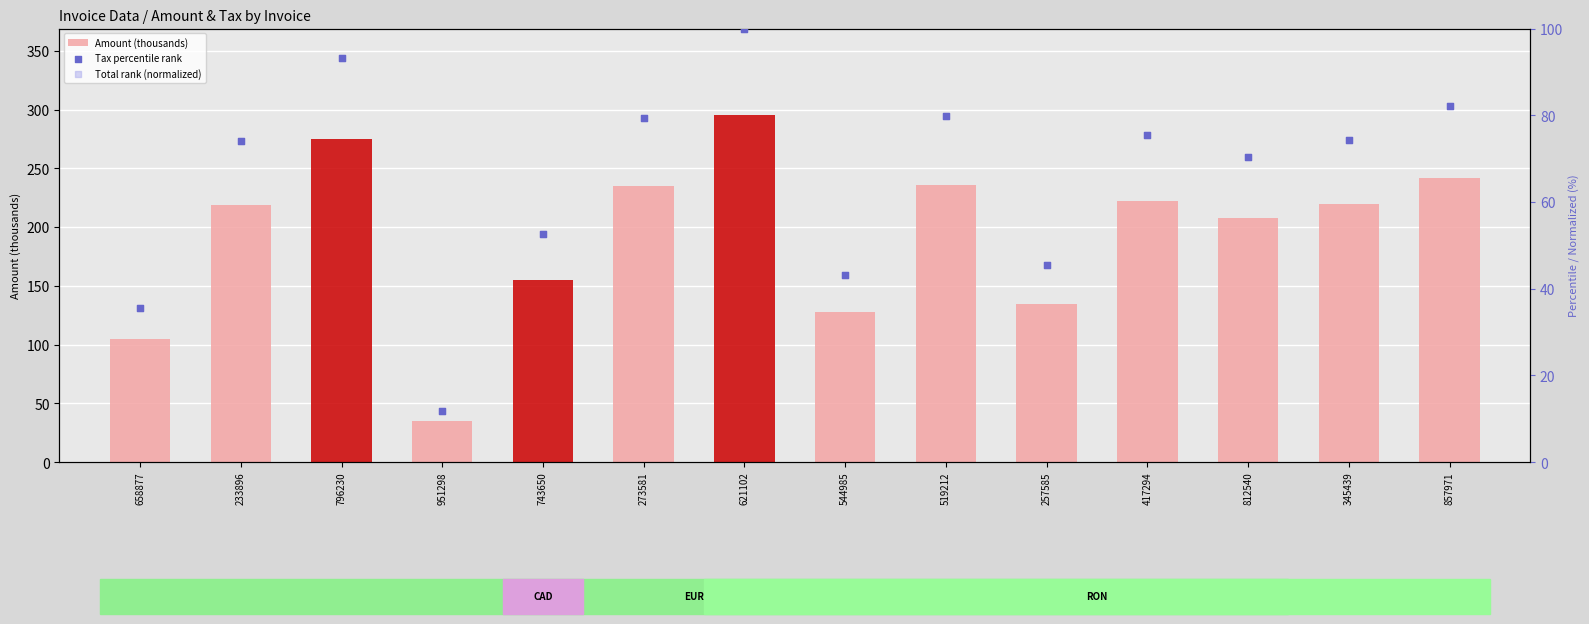

At how many categories does at least one series exceed 56?

13